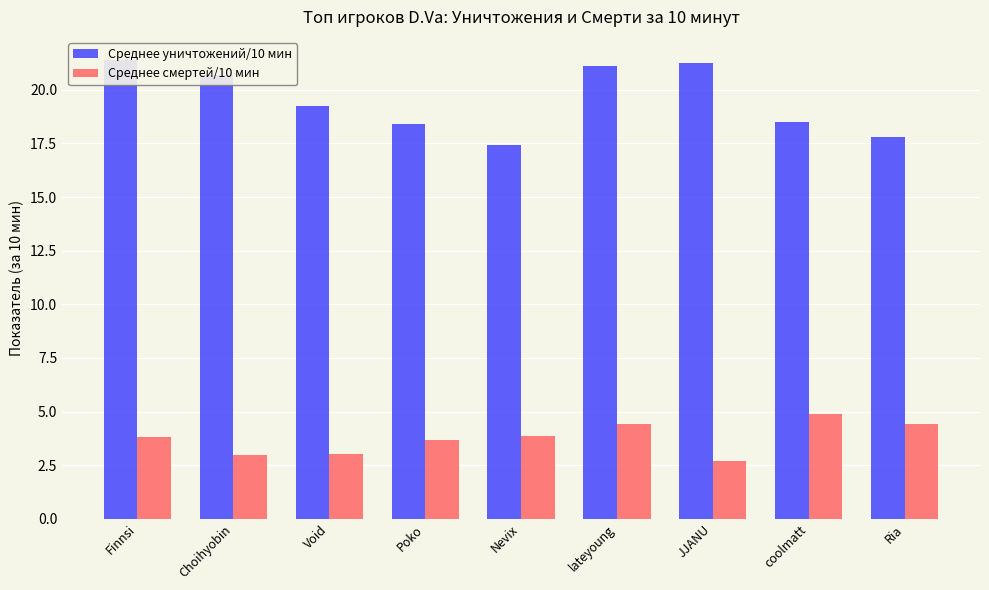

Reading left to right, what are all the values shown in this chart?

Среднее уничтожений/10 мин: 21.4	20.7	19.2	18.4	17.4	21.1	21.2	18.5	17.8
Среднее смертей/10 мин: 3.8	3.0	3.0	3.7	3.9	4.4	2.7	4.9	4.4